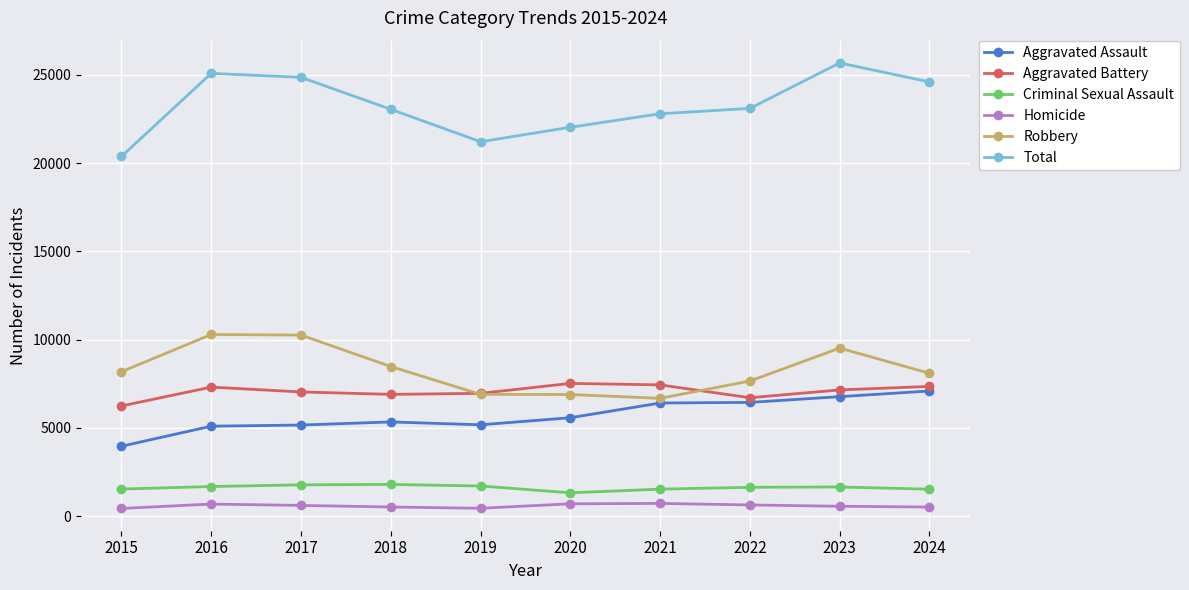

What is the smallest value displayed?

442